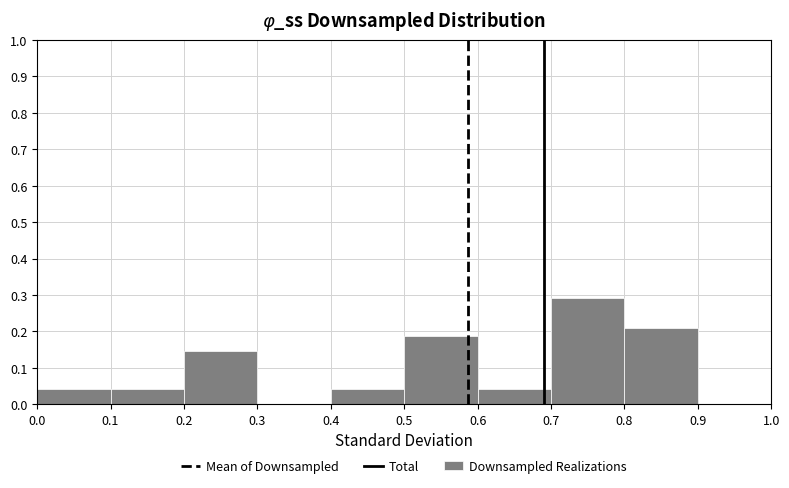

Which range on the x-axis has the tallest bar?

0.7 to 0.8